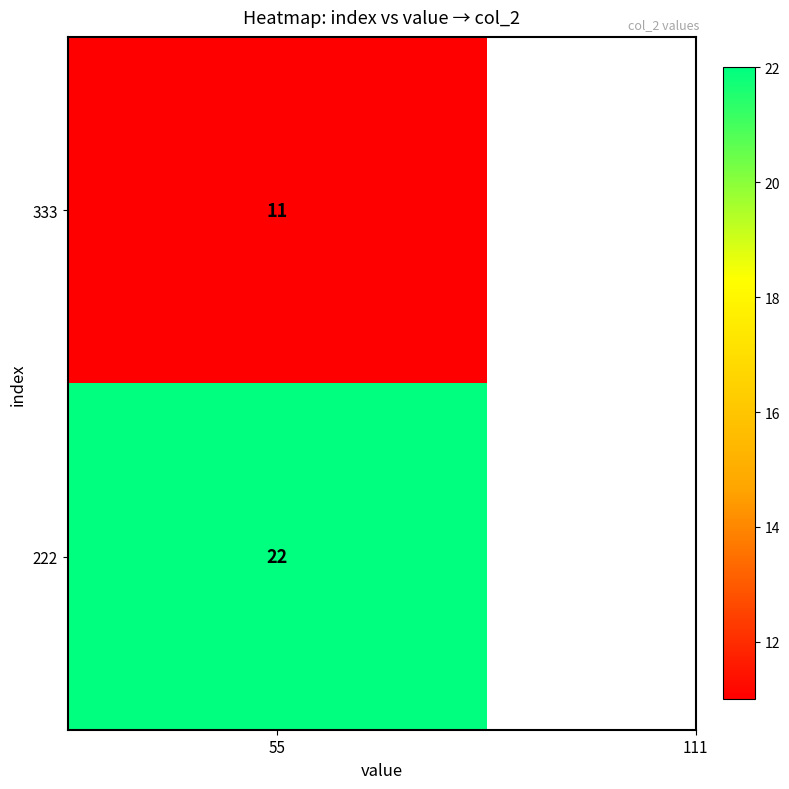

Reading left to right, what are all the values shown in this chart?

11	22